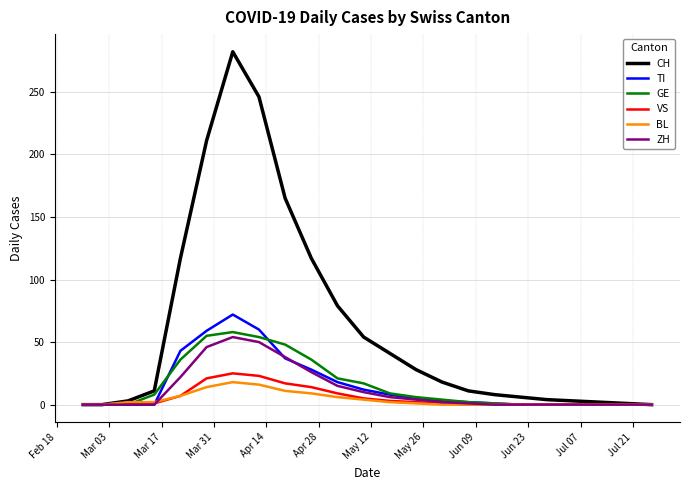

Which series has the largest total across all categories?

CH